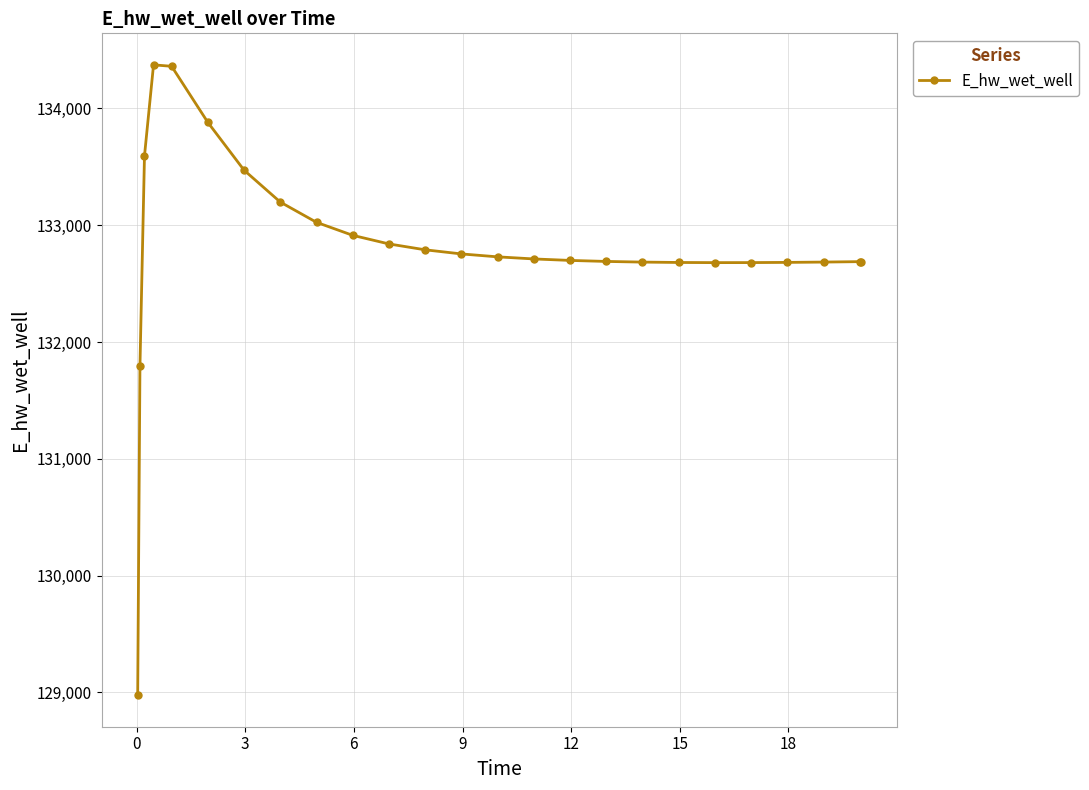

How many series are shown in this chart?

1